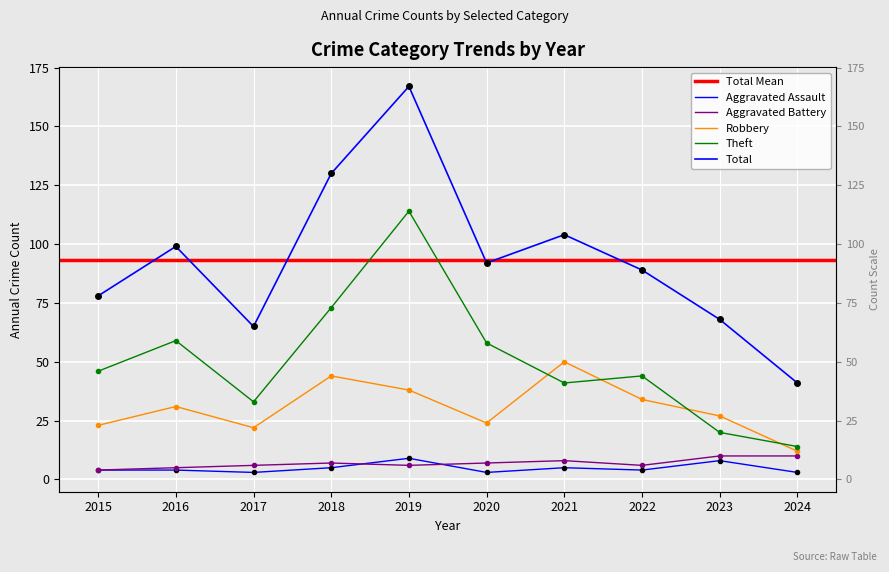

What is the total value across all series at 2021?

208